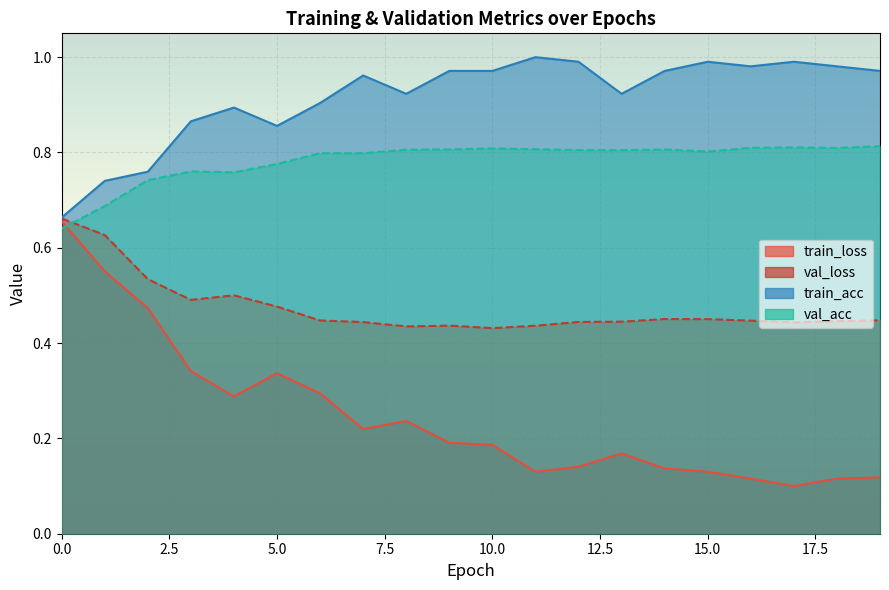

What is the value of the val_acc point at the 20th from the left?

0.8